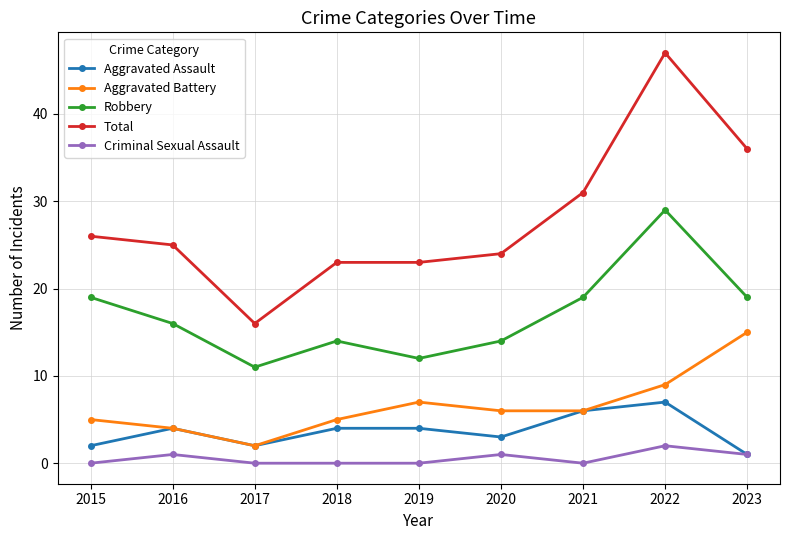

Is it true that Aggravated Battery equals 2 at 2017?

True